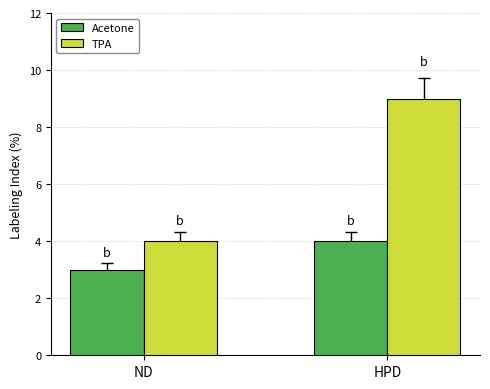

Is it true that TPA equals 4 at ND?

True